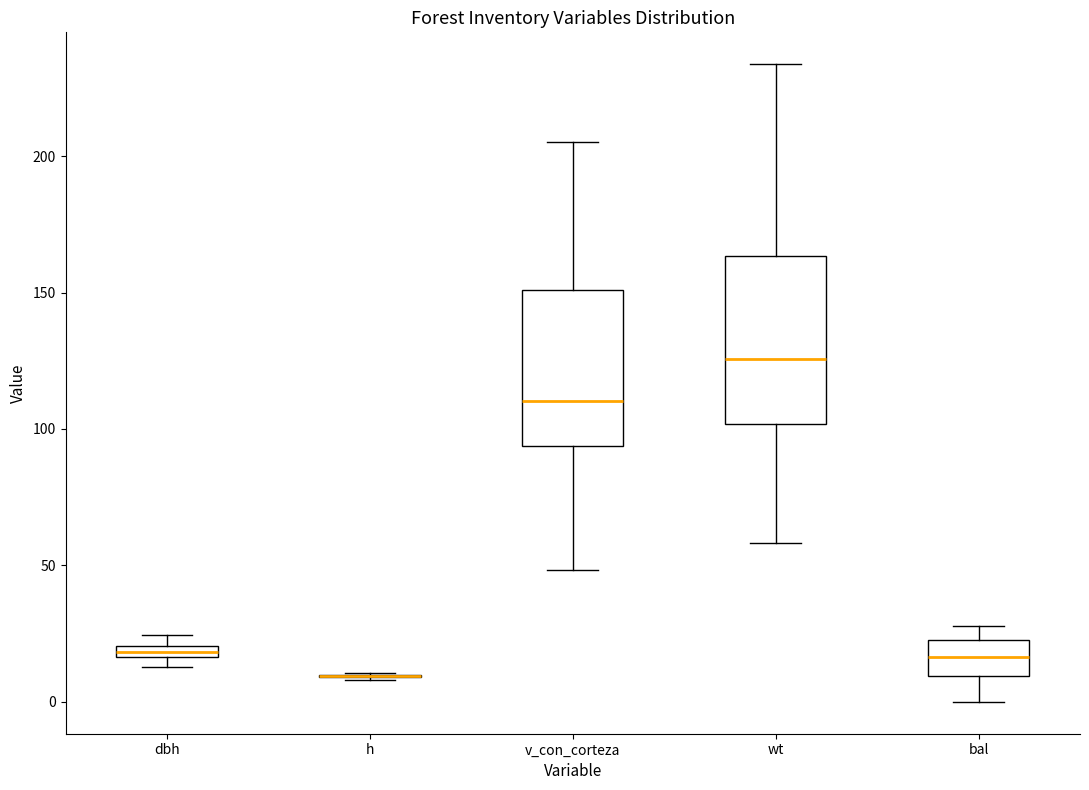

Where is the upper edge of the box for dbh on the y-axis? The values are not printed on the chart, so give them approximately, as read against the axis.

20